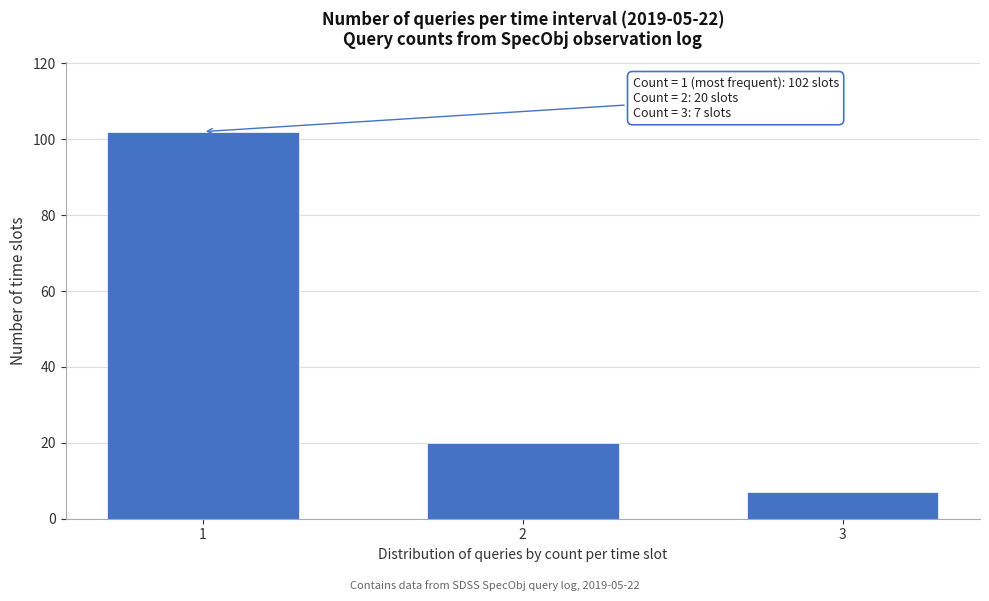

Reading right to left, what are all the values shown in this chart?

3=7	2=20	1=102